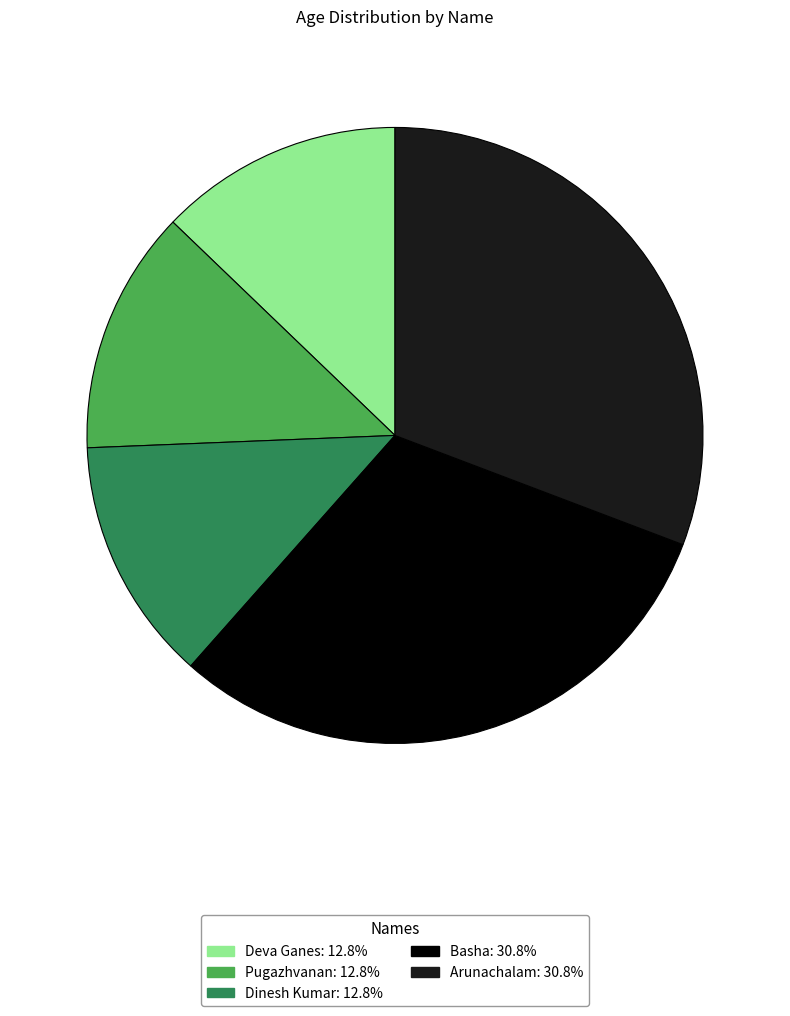

Between Arunachalam and Deva Ganes, which is larger?

Arunachalam